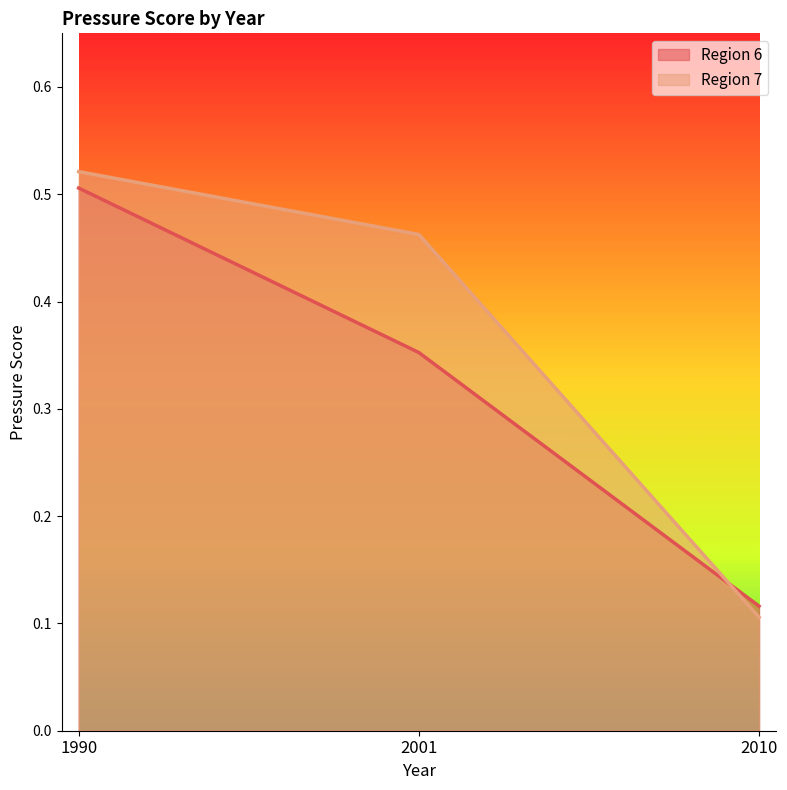

What is the highest value of the rgn_id_6 series?

0.5